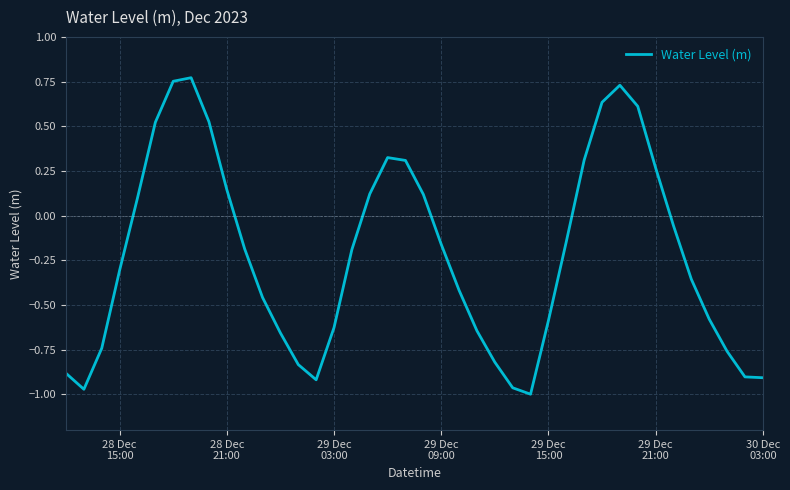

What is the sum of all values?

-8.8